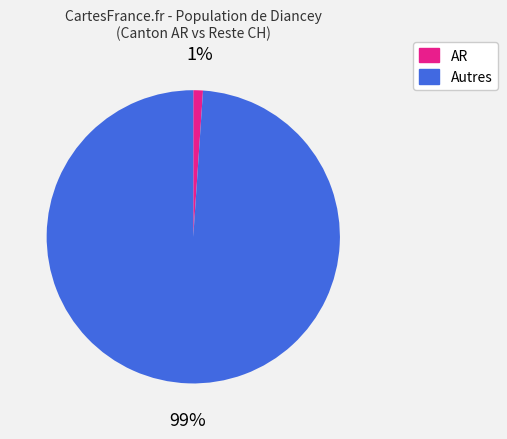

How many segments does this pie chart have?

2